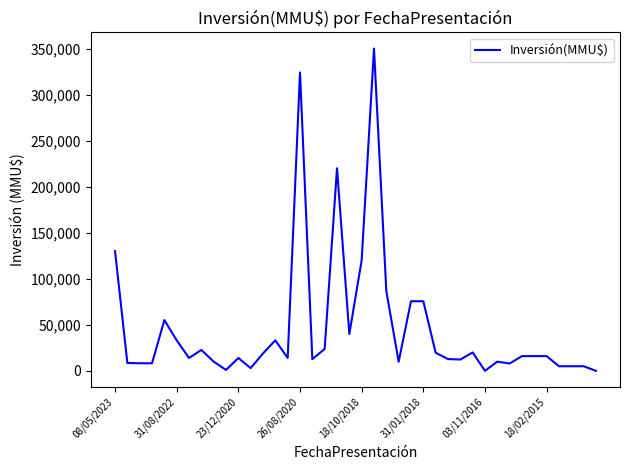

What is the difference between the maximum and second lowest values?

350000